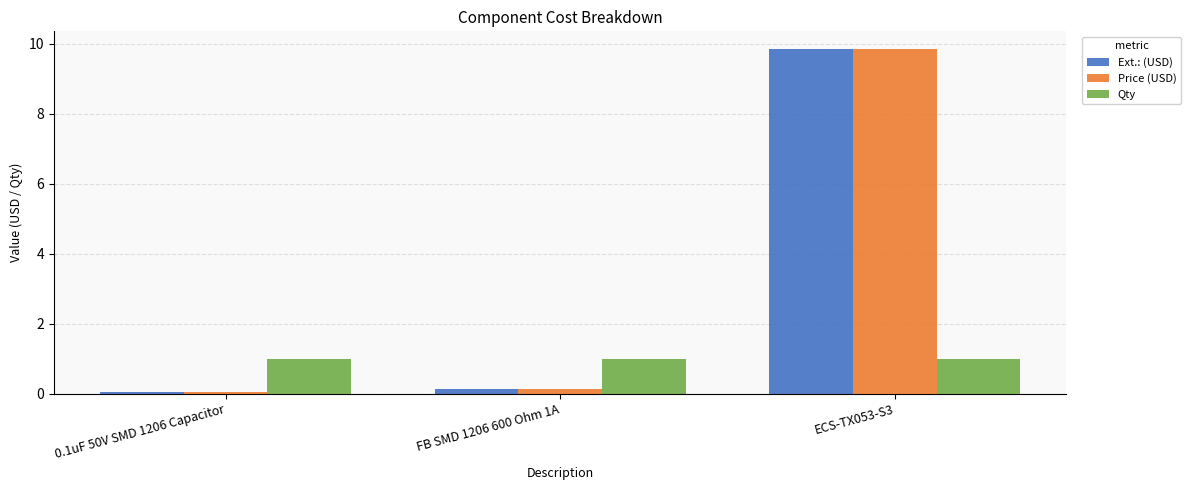

At which category is the sum across all series the highest?

ECS-TX053-S3